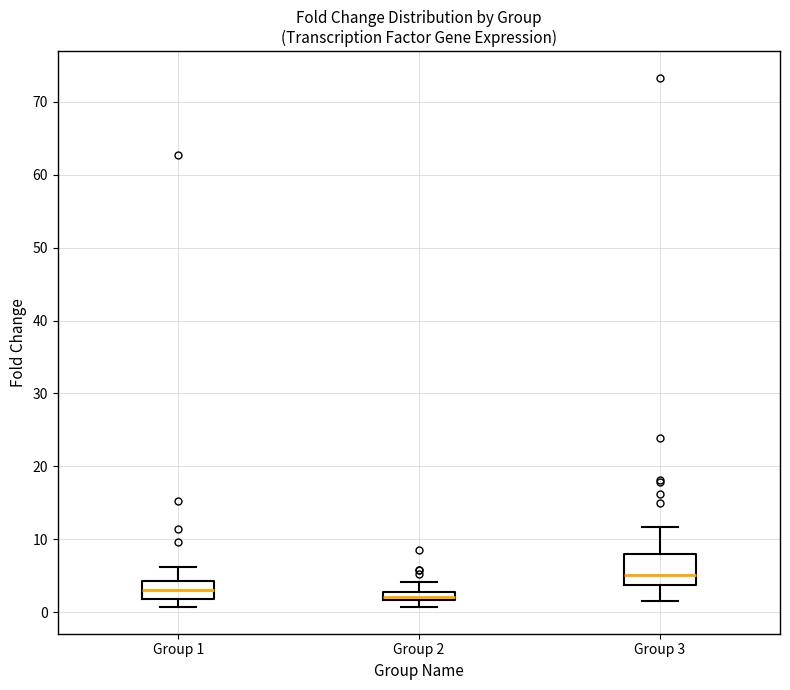

Where does the upper whisker of the box for Group 3 end on the y-axis? The values are not printed on the chart, so give them approximately, as read against the axis.

12